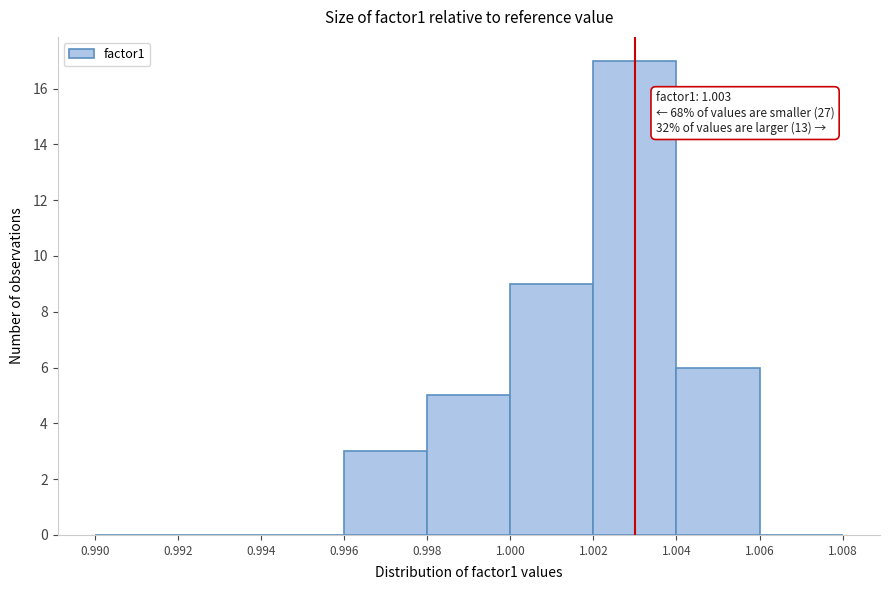

Which range on the x-axis has the tallest bar?

1.002 to 1.004